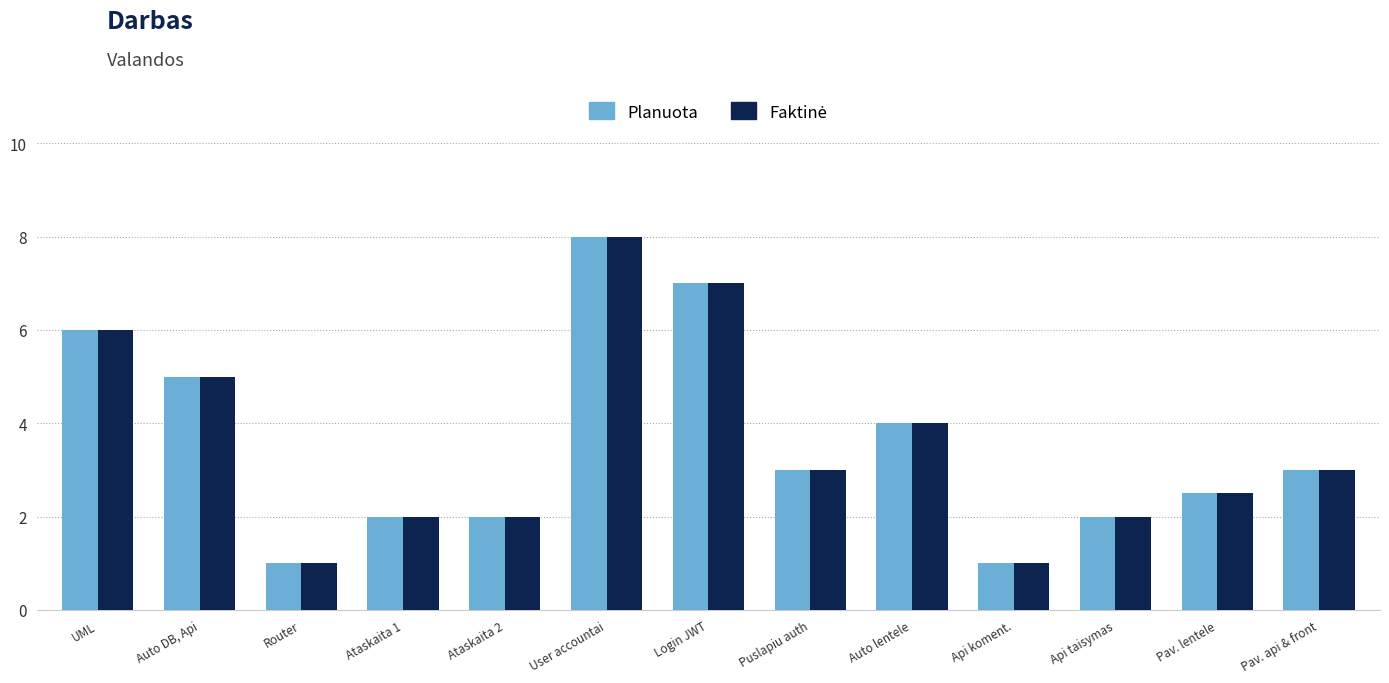

What is the sum of all Planuota values?

46.5